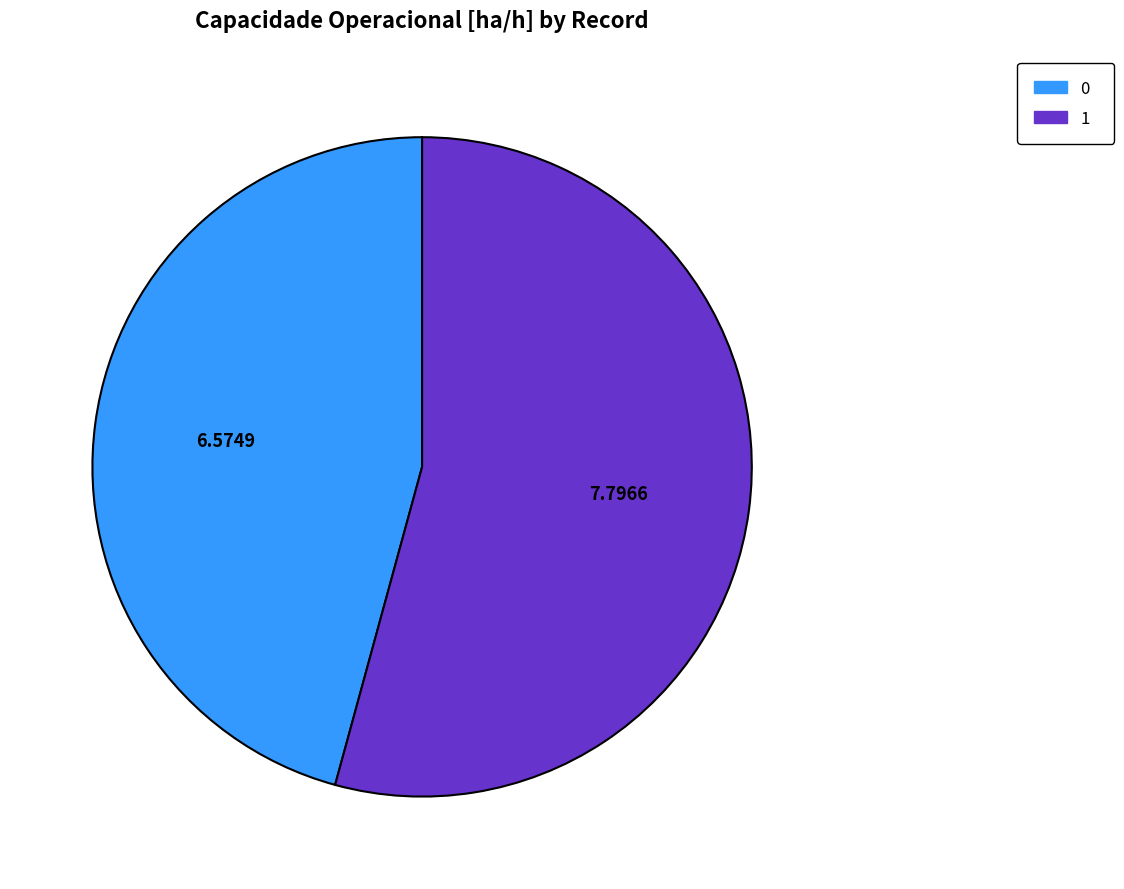

Which category has the biggest portion of the pie?

1